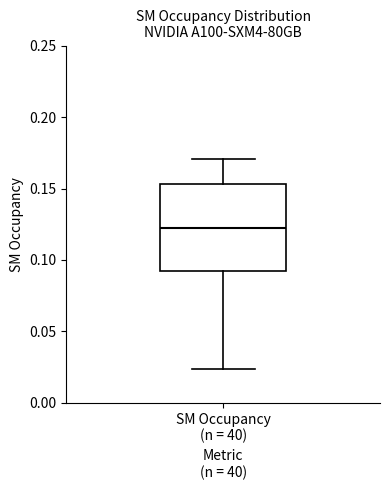

Transcribe this box plot: give where the median line is, the range the box spans, and where the two whiskers end, as read against the y-axis. The values are not printed on the chart, so give them approximately, as read against the axis.

median 0.125, box 0.090 to 0.155, whiskers 0.025 to 0.170